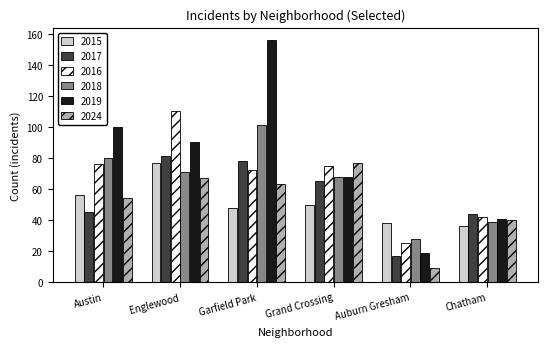

How many bars are there in total?

36